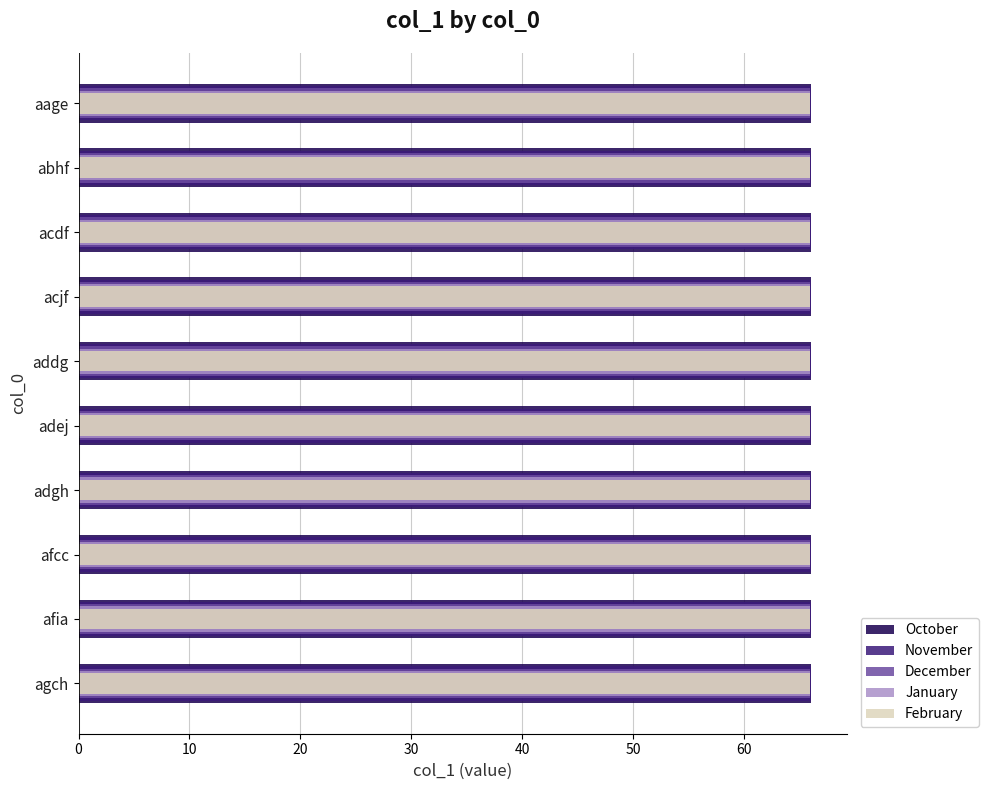

At how many categories does at least one series exceed 0?

10